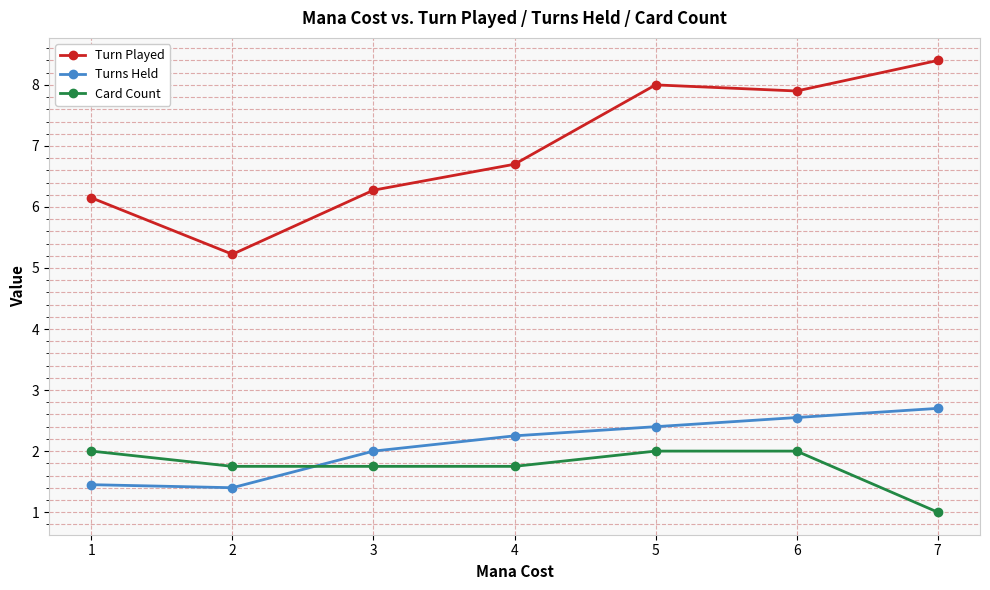

Is the value of Turn Played at 4 greater than the value of Turns Held at 3?

Yes